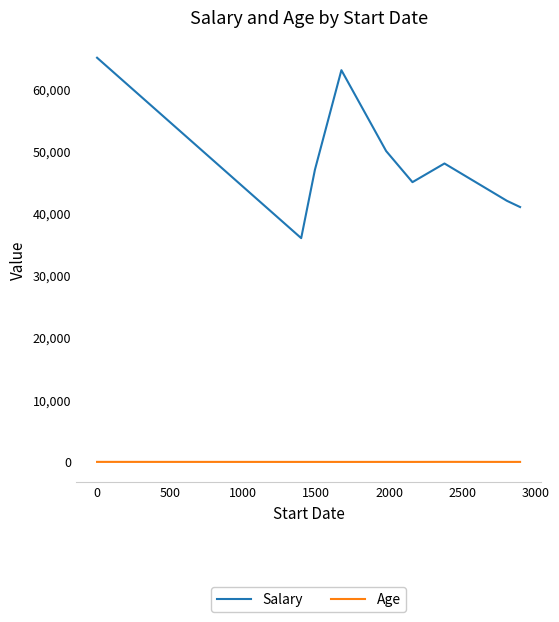

What is the greatest value displayed?

65000